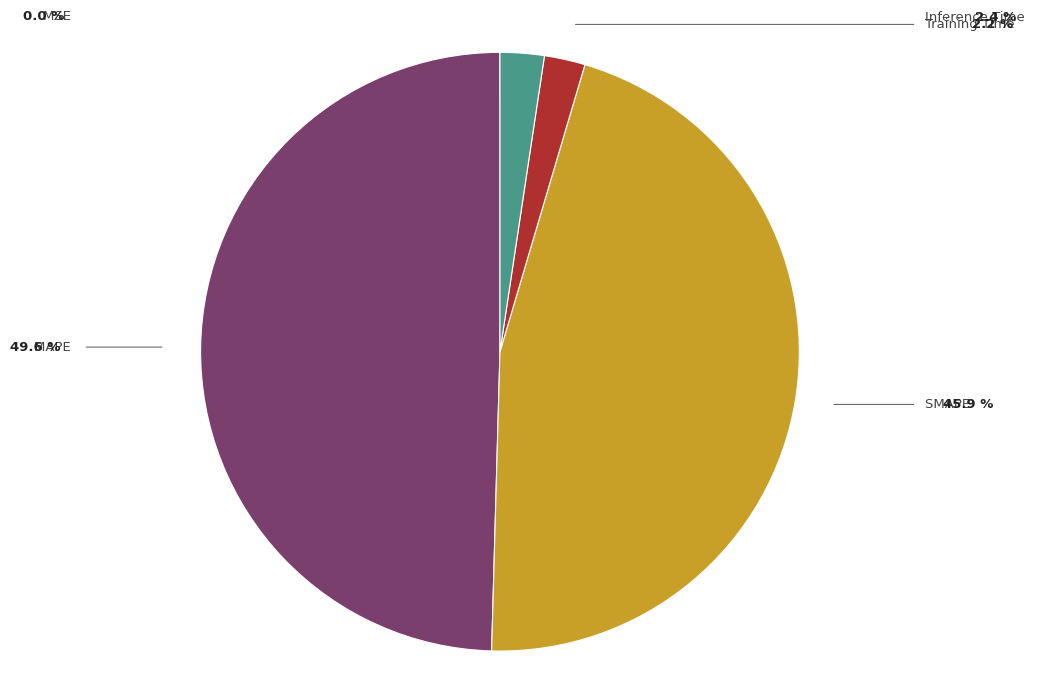

How many segments does this pie chart have?

5